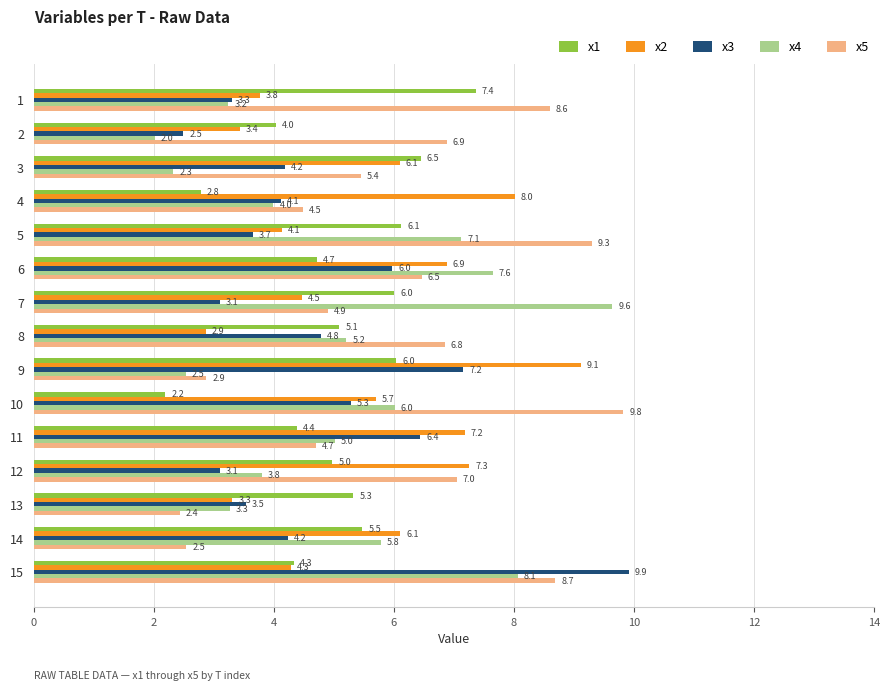

The value of x5 at 15 is 14.3. True or false?

False